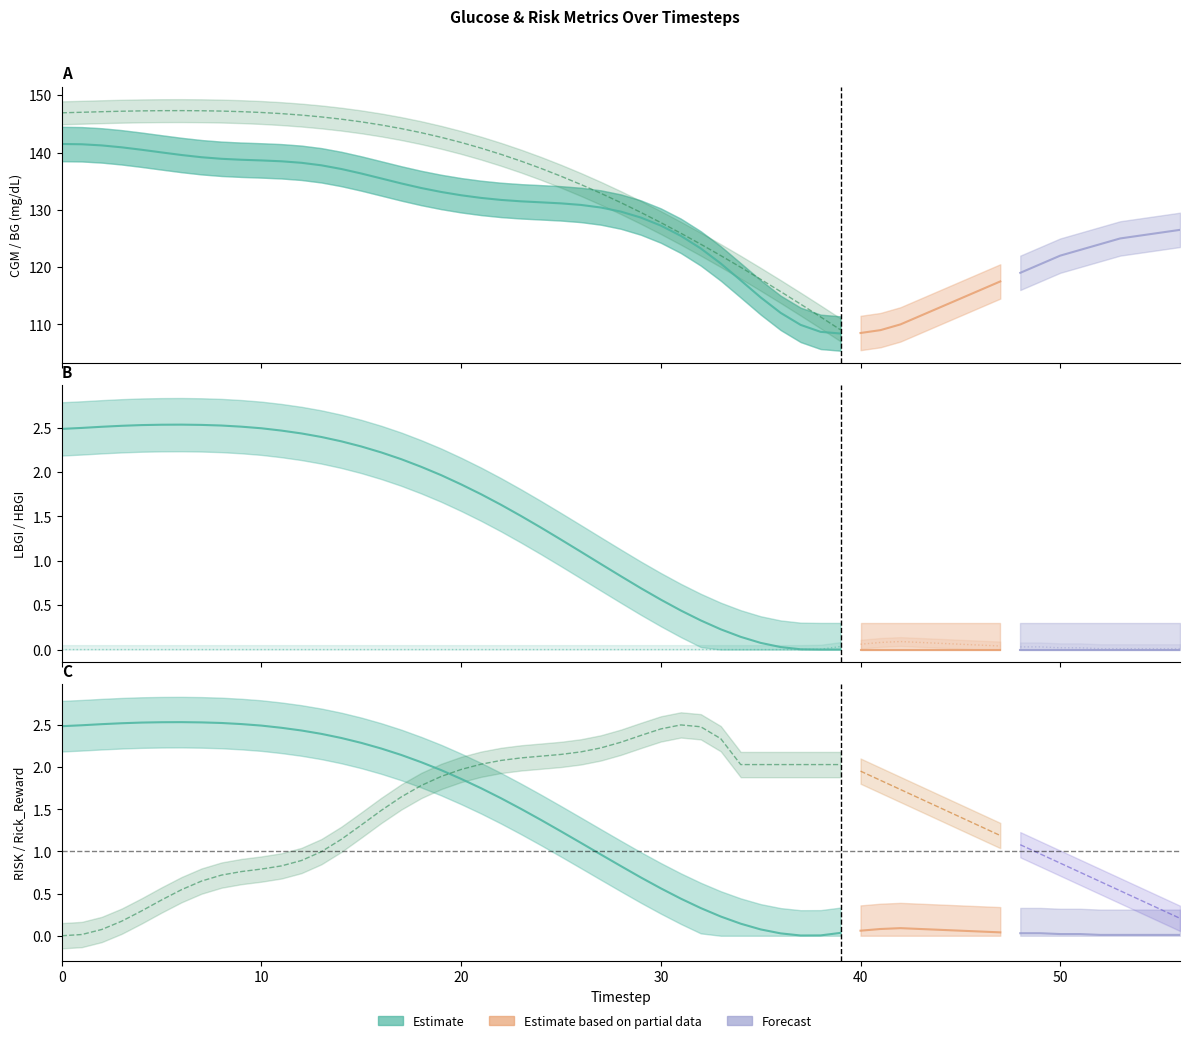

True or false: Rick_Reward (scaled) and CGM intersect in this chart.

False